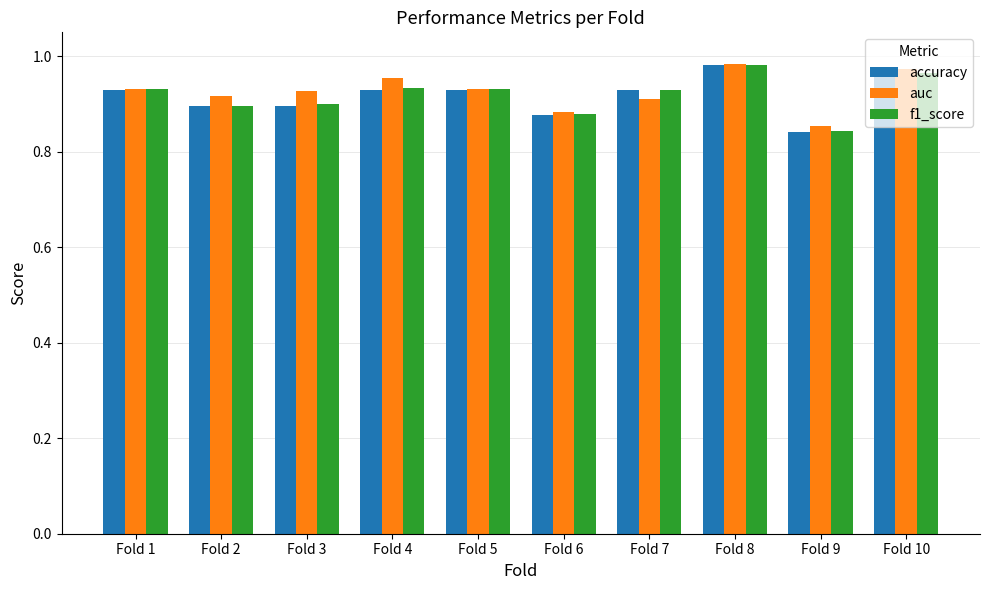

What is the sum of the f1_score values at Fold 10 and Fold 5?

1.9